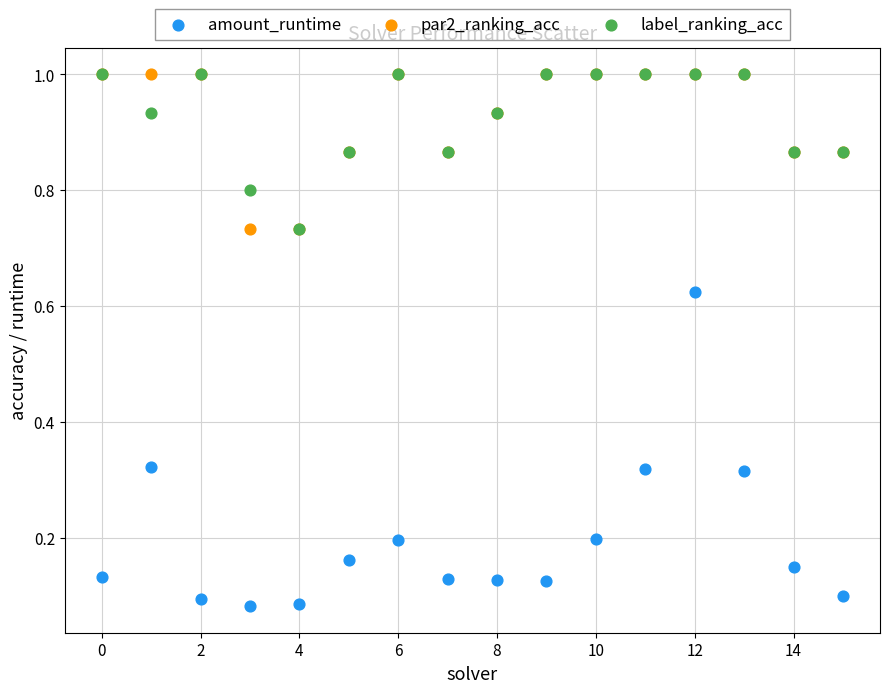

Which series has the widest spread of Y values?

amount_runtime